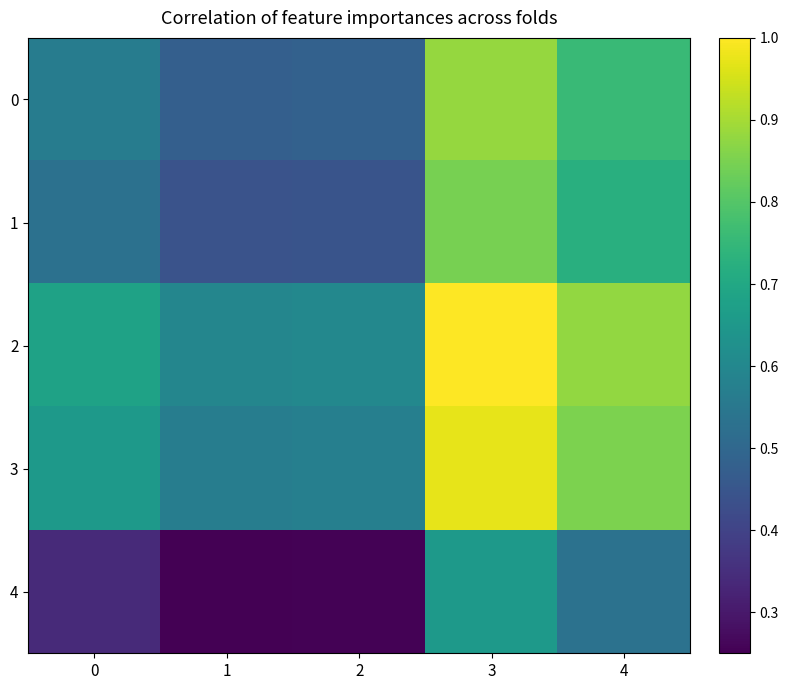

Reading left to right, list all the values displayed in this chart.

0: 0=0.6	1=0.5	2=0.5	3=0.9	4=0.8
1: 0=0.5	1=0.4	2=0.4	3=0.8	4=0.7
2: 0=0.7	1=0.6	2=0.6	3=1.0	4=0.9
3: 0=0.7	1=0.6	2=0.6	3=1.0	4=0.9
4: 0=0.3	1=0.2	2=0.3	3=0.7	4=0.5